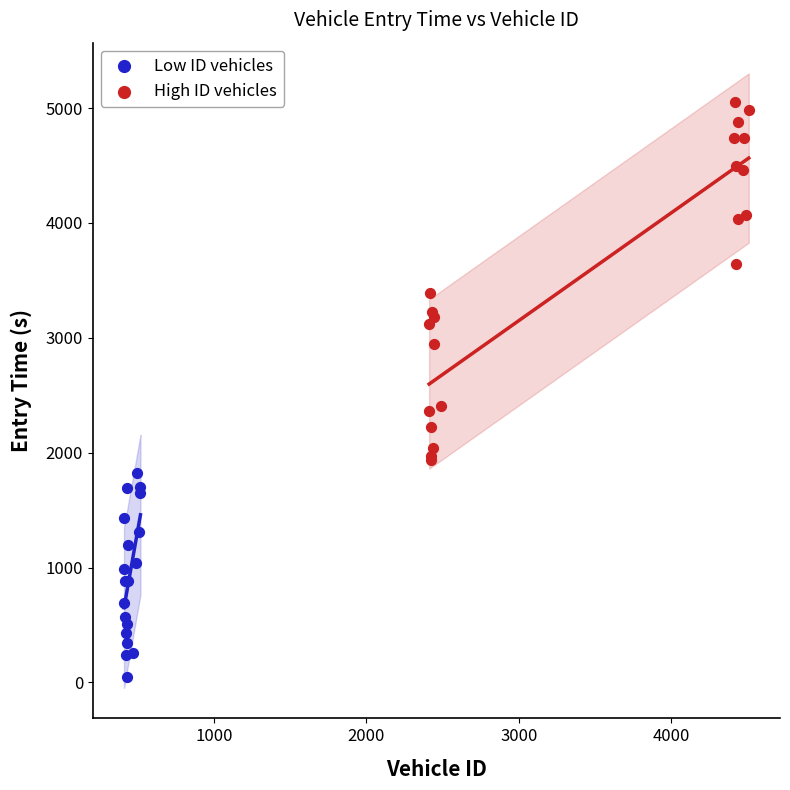

Which series has the widest spread of Y values?

High ID vehicles